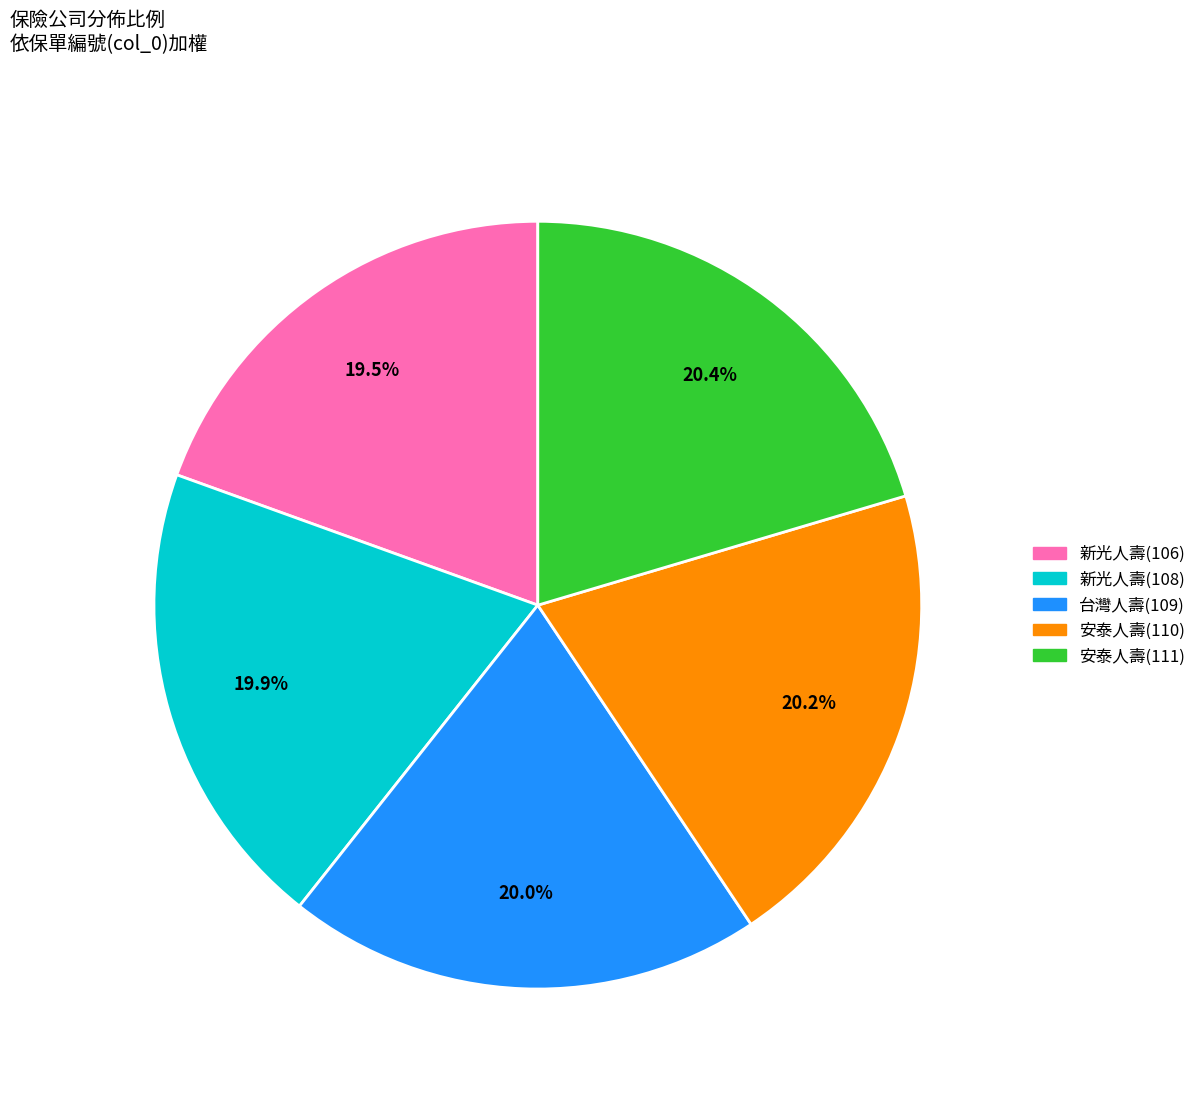

Count the number of slices in the pie.

5